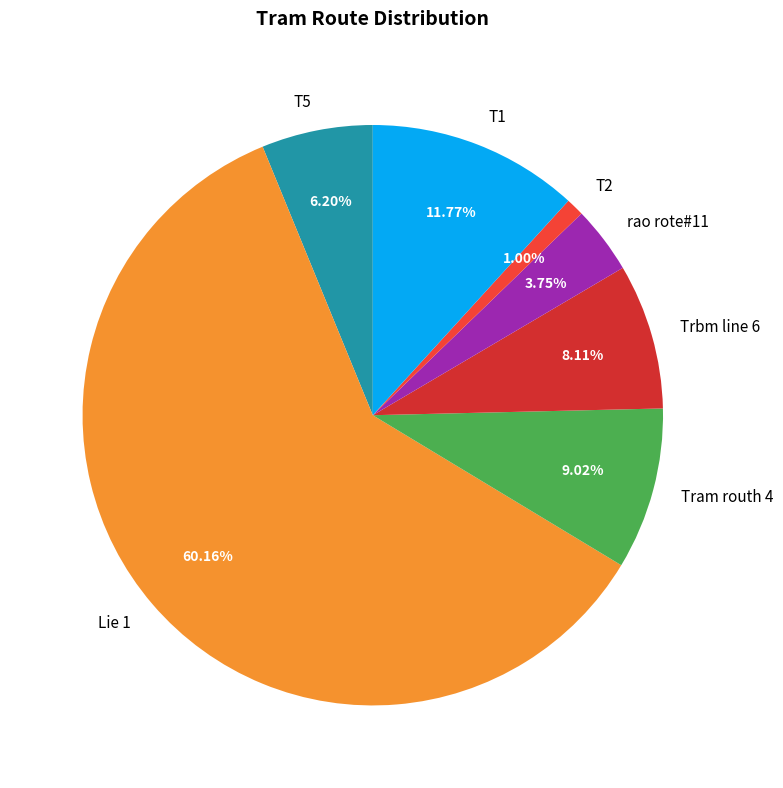

What is the ratio of the value at Trbm line 6 to the value at T5?

1.3